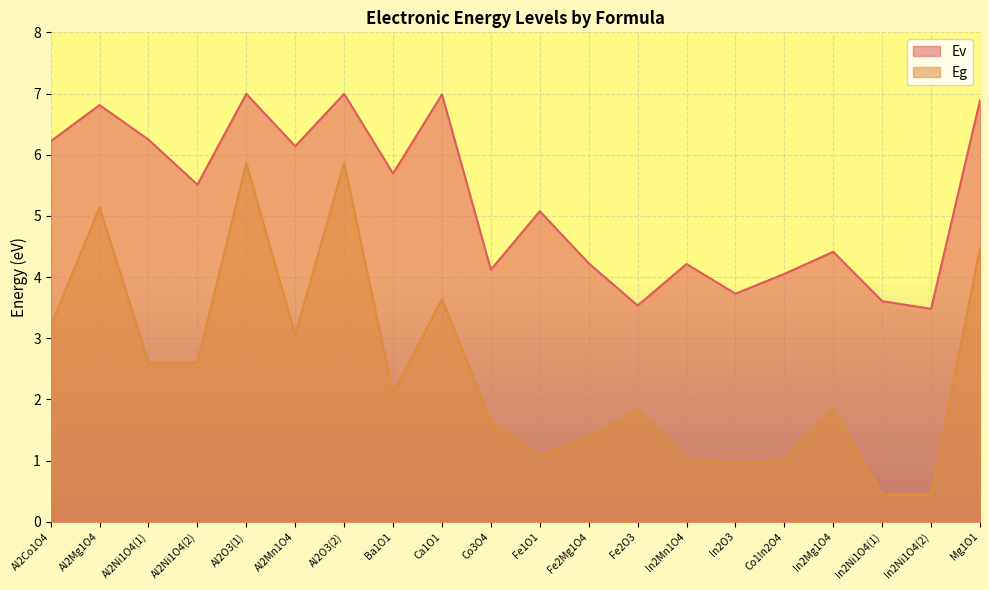

Rank the series by their maximum value, from highest to lowest.

Ev, Eg